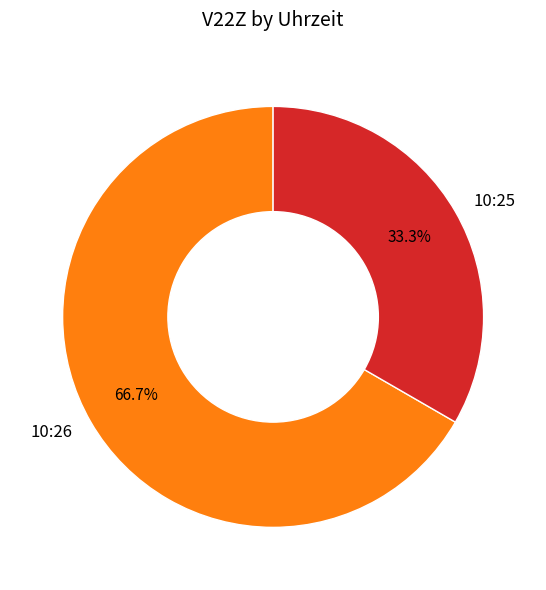

What percentage is the 10:26 slice, to the nearest percent?

67%